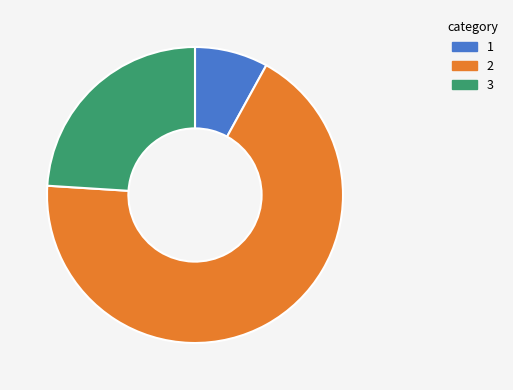

Rank the categories by value from highest to lowest.

2, 3, 1